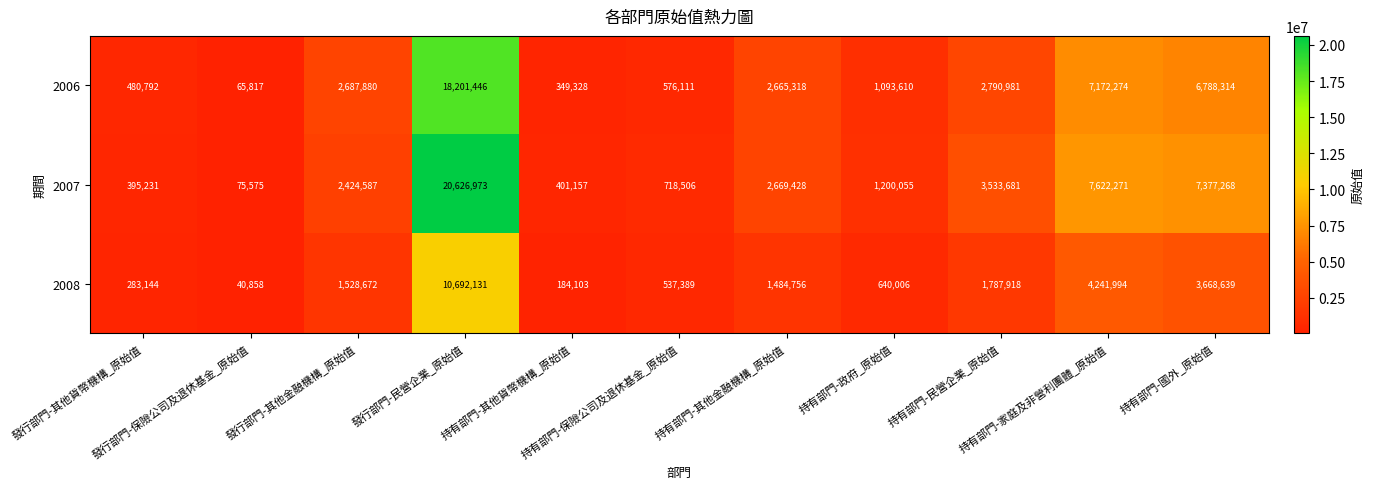

Rank the series by their average value, from lowest to highest.

2008, 2006, 2007